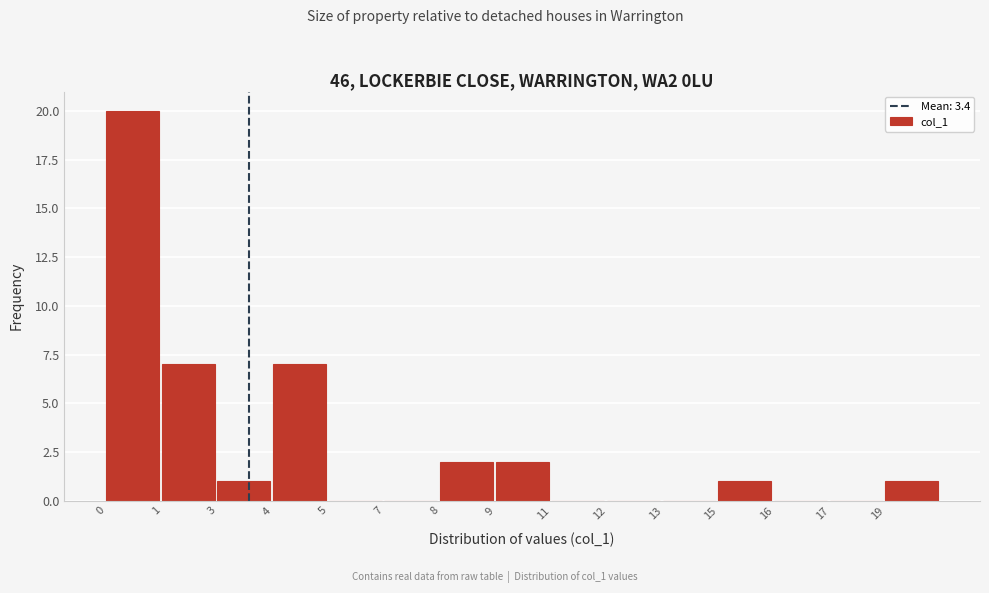

Reading right to left, transcribe all the data shown in this chart.

19=1	17=0	16=0	15=1	13=0	12=0	11=0	9=2	8=2	7=0	5=0	4=7	3=1	1=7	0=20